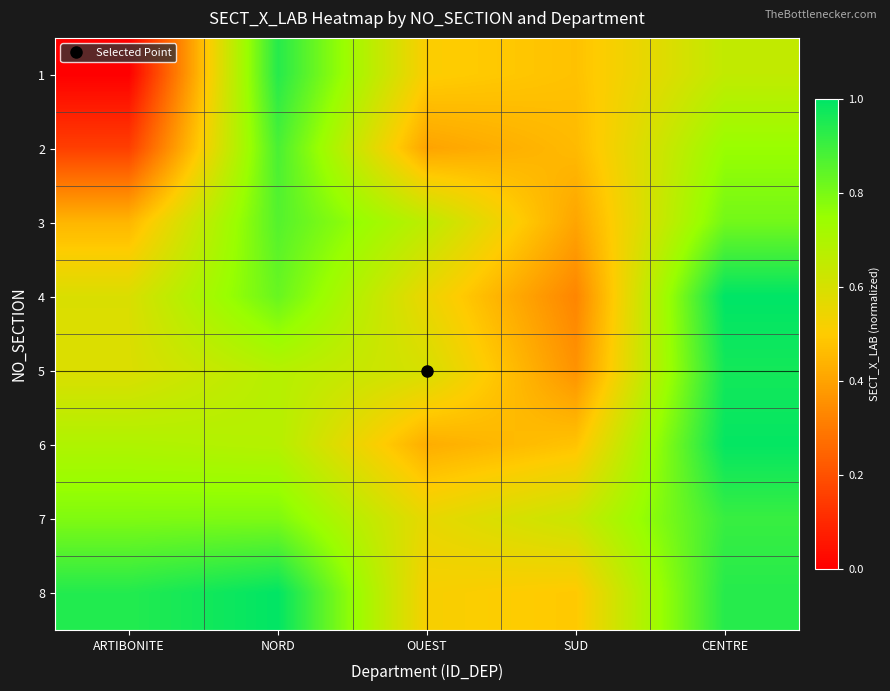

At which category is the sum across all series the highest?

CENTRE